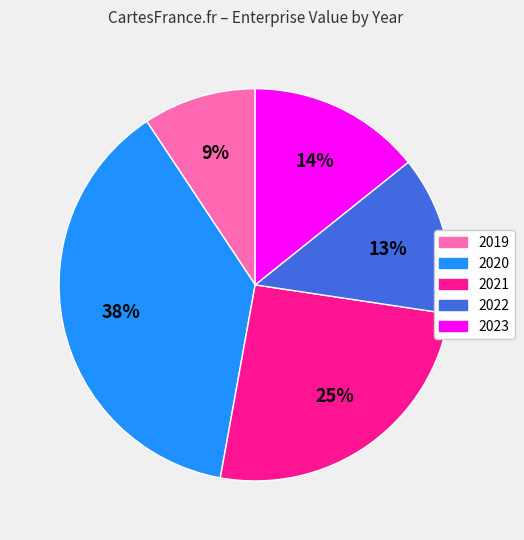

Rank the categories by value from lowest to highest.

2019, 2022, 2023, 2021, 2020